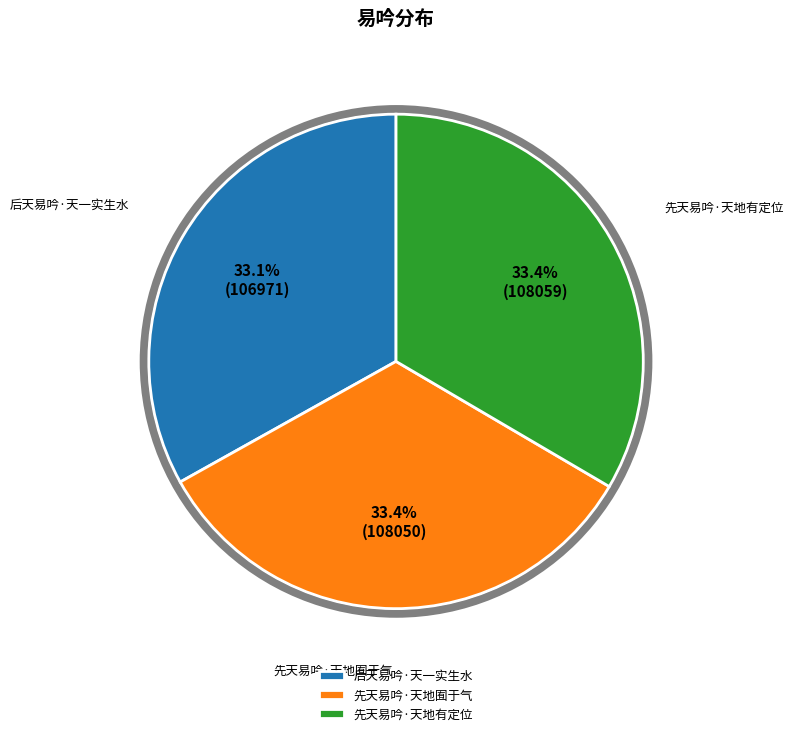

Combined, do 先天易吟·天地囿于气 and 后天易吟·天一实生水 account for over 50%?

Yes